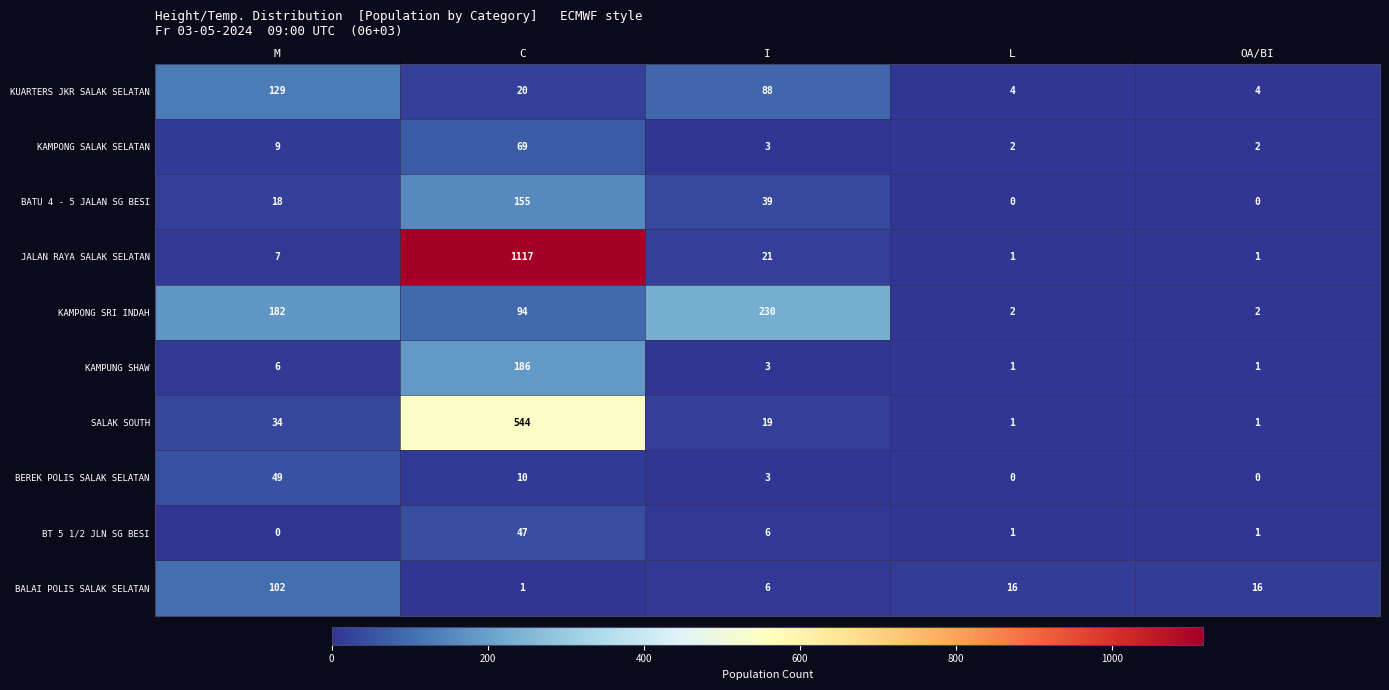

At which category is the sum across all series the highest?

C